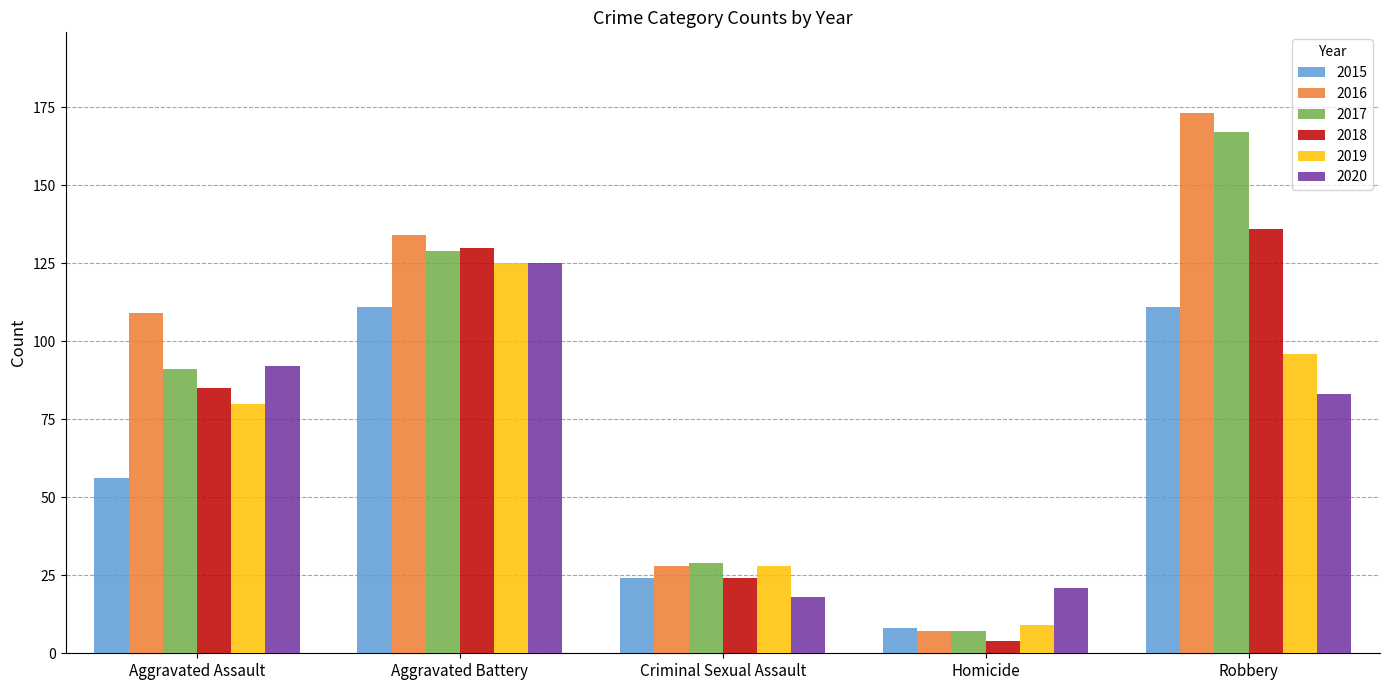

Reading right to left, list all the values displayed in this chart.

2015: Robbery=111	Homicide=8	Criminal Sexual Assault=24	Aggravated Battery=111	Aggravated Assault=56
2016: Robbery=173	Homicide=7	Criminal Sexual Assault=28	Aggravated Battery=134	Aggravated Assault=109
2017: Robbery=167	Homicide=7	Criminal Sexual Assault=29	Aggravated Battery=129	Aggravated Assault=91
2018: Robbery=136	Homicide=4	Criminal Sexual Assault=24	Aggravated Battery=130	Aggravated Assault=85
2019: Robbery=96	Homicide=9	Criminal Sexual Assault=28	Aggravated Battery=125	Aggravated Assault=80
2020: Robbery=83	Homicide=21	Criminal Sexual Assault=18	Aggravated Battery=125	Aggravated Assault=92